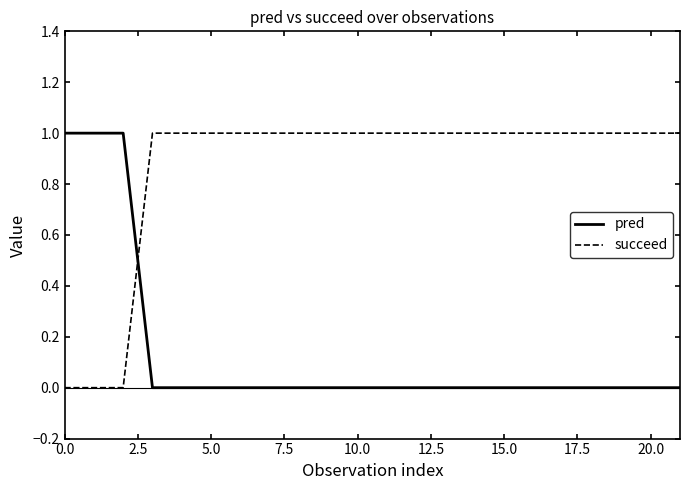

After their last crossing, which series has the higher values: succeed or pred?

succeed